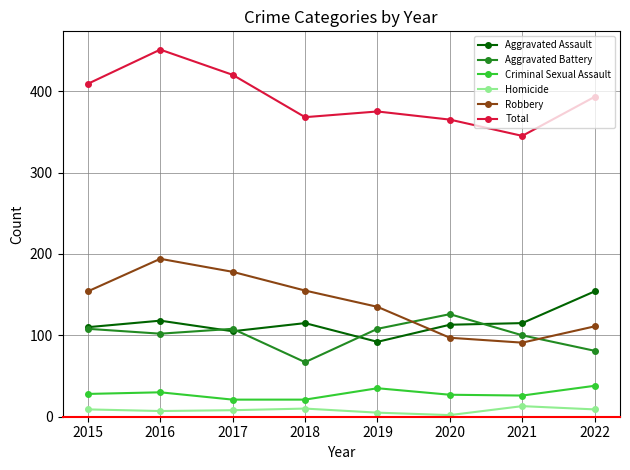

What is the minimum value for Total?

345